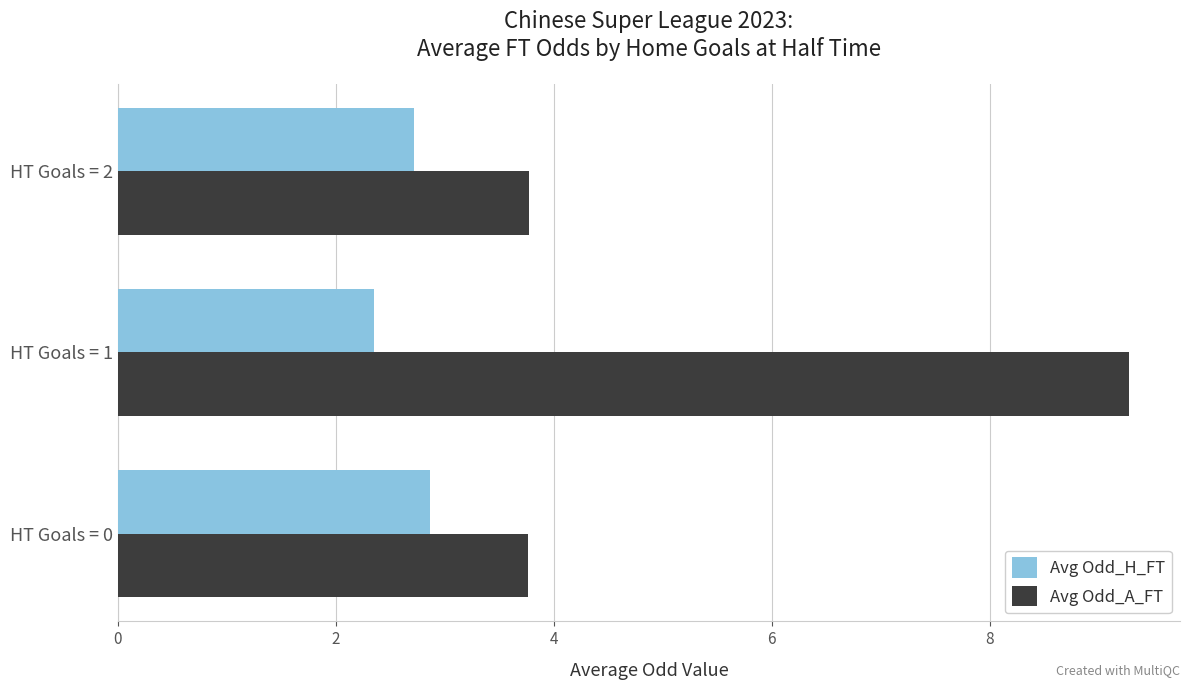

What is the sum of all Avg Odd_H_FT values?

7.9